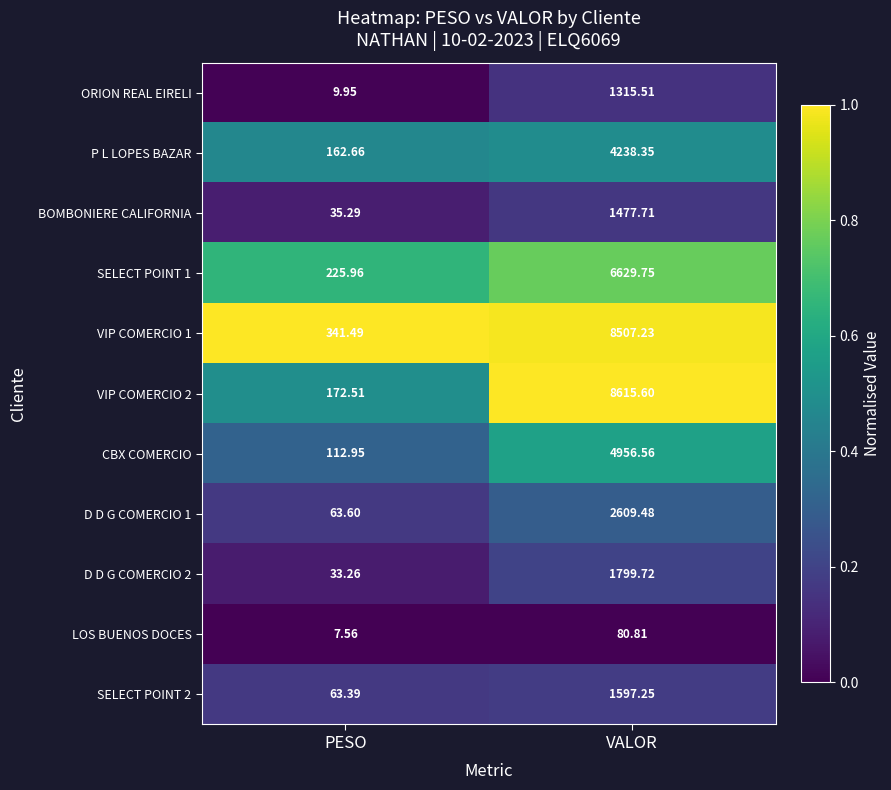

Is the value of SELECT POINT 2 at PESO greater than the value of CBX COMERCIO at PESO?

No